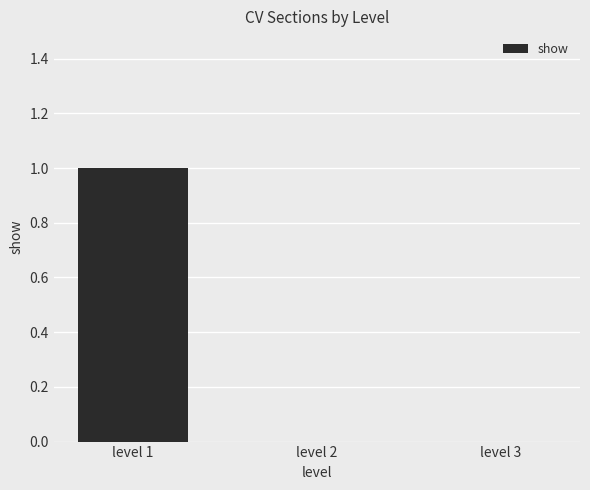

How many categories are shown in the chart?

3